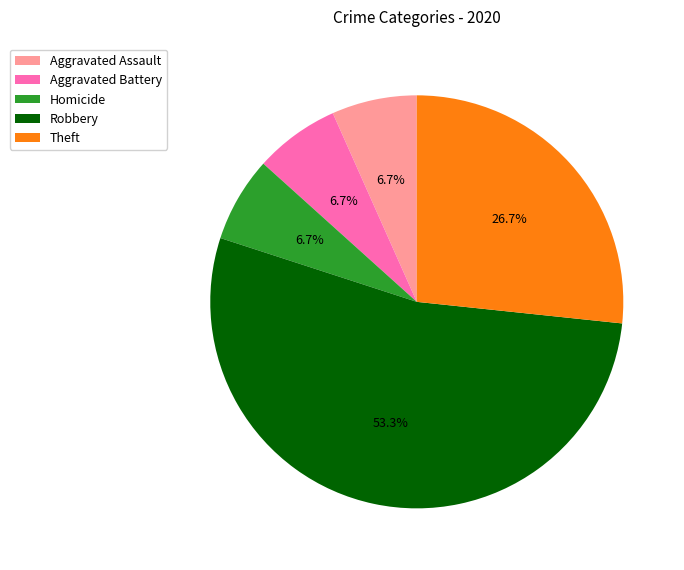

Is Aggravated Assault the majority of the pie?

No